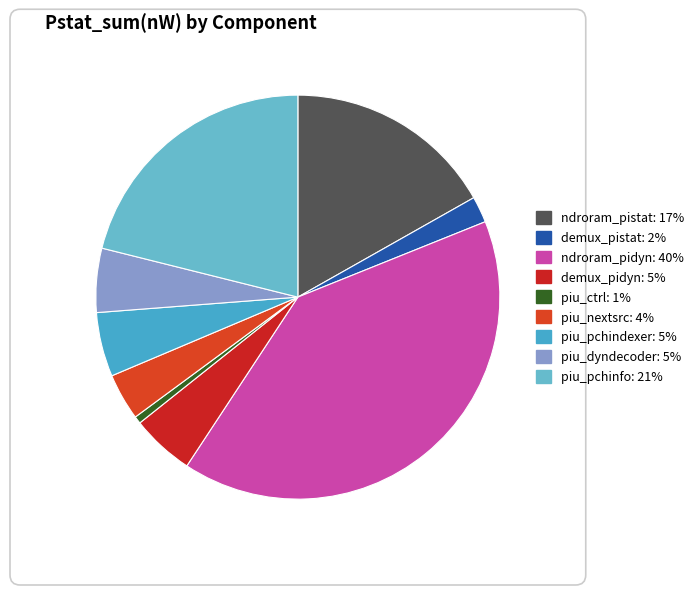

True or false: piu_nextsrc accounts for 4% of the total.

True